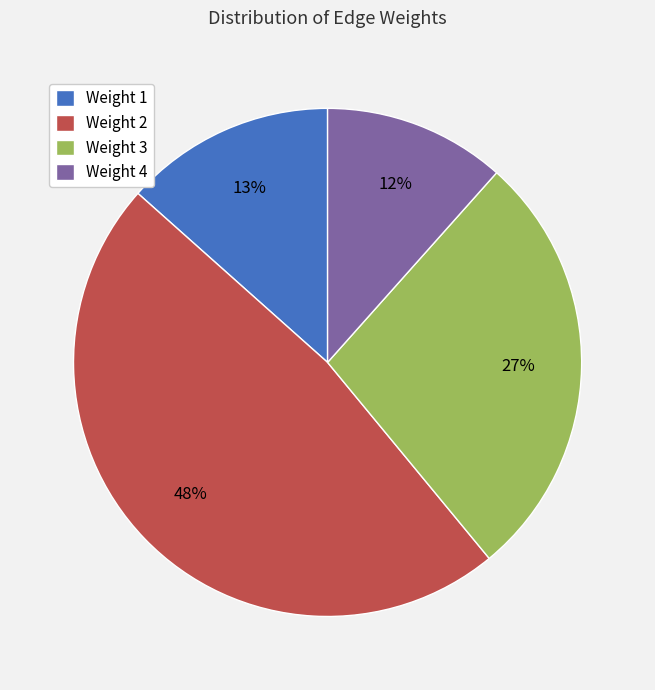

Is there a majority slice in this chart?

No